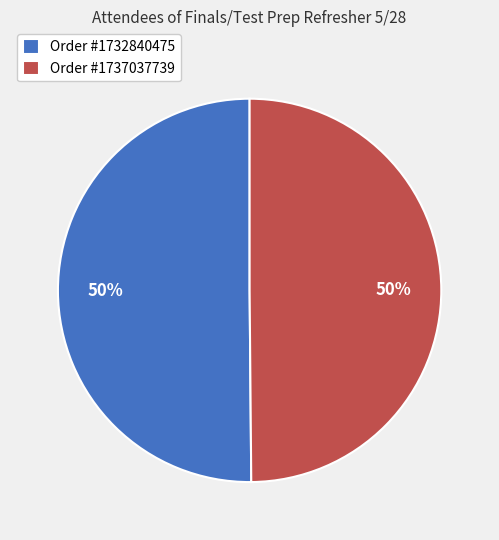

How many segments does this pie chart have?

2